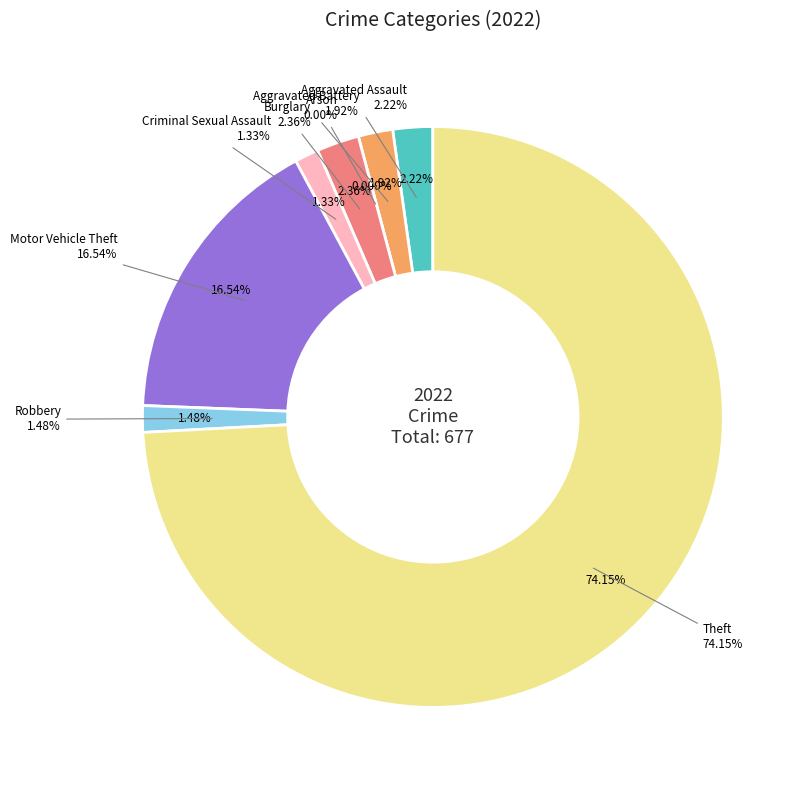

What is the change in value from Aggravated Assault to Arson?

-15